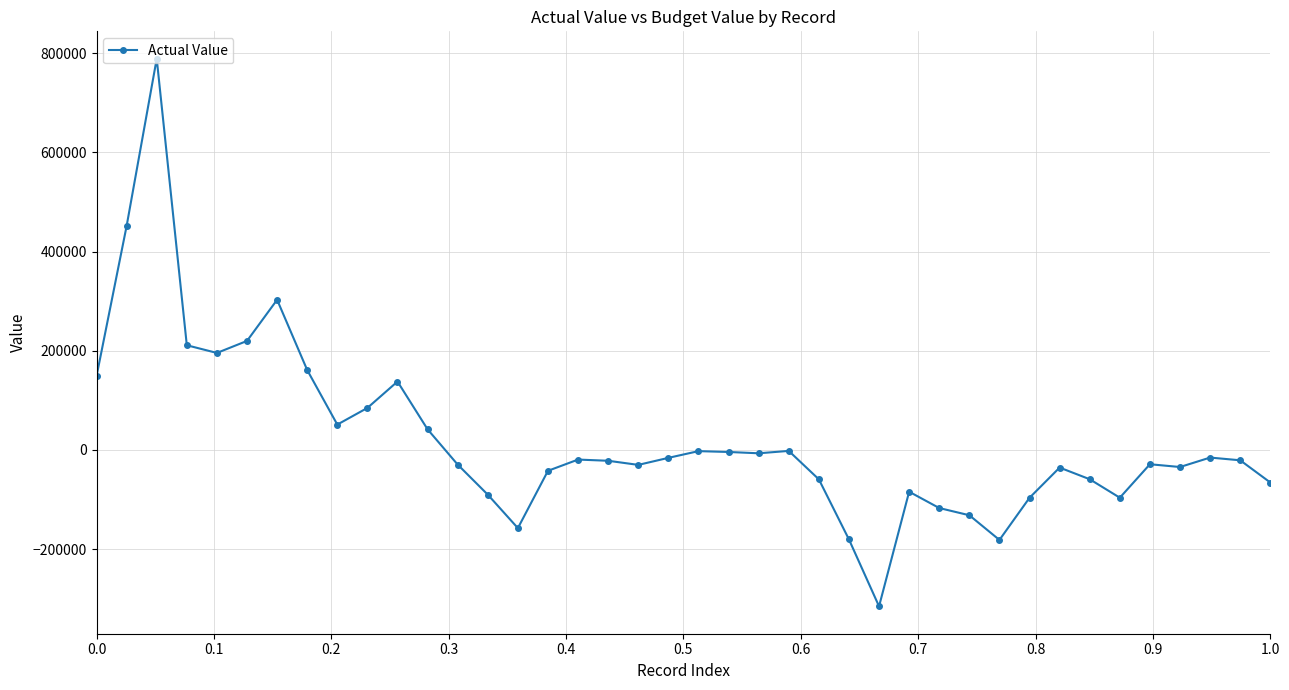

What is the value of the 29th point from the left?

-117300.0